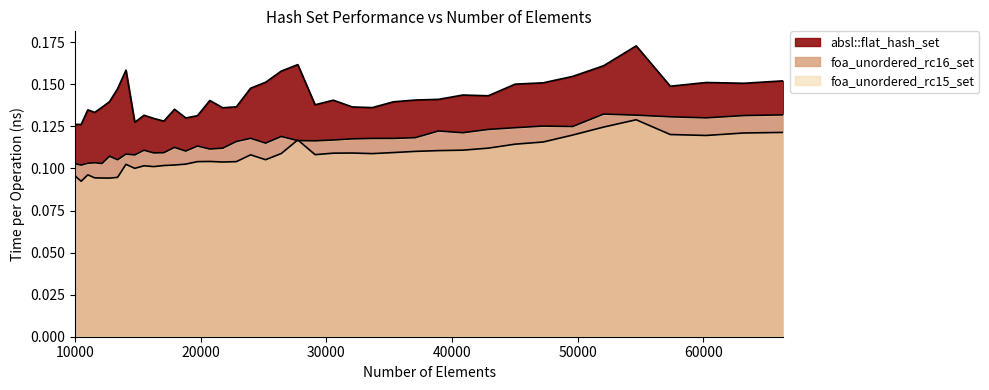

Which series has the largest range (max minus min)?

absl::flat_hash_set